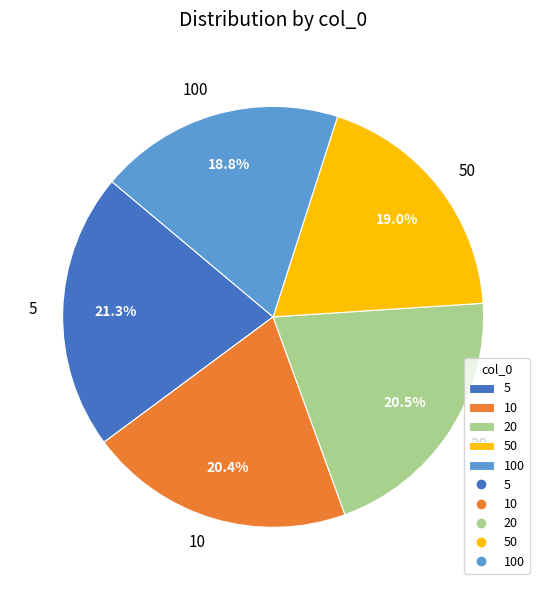

The 5 slice represents 21% of the pie. True or false?

True